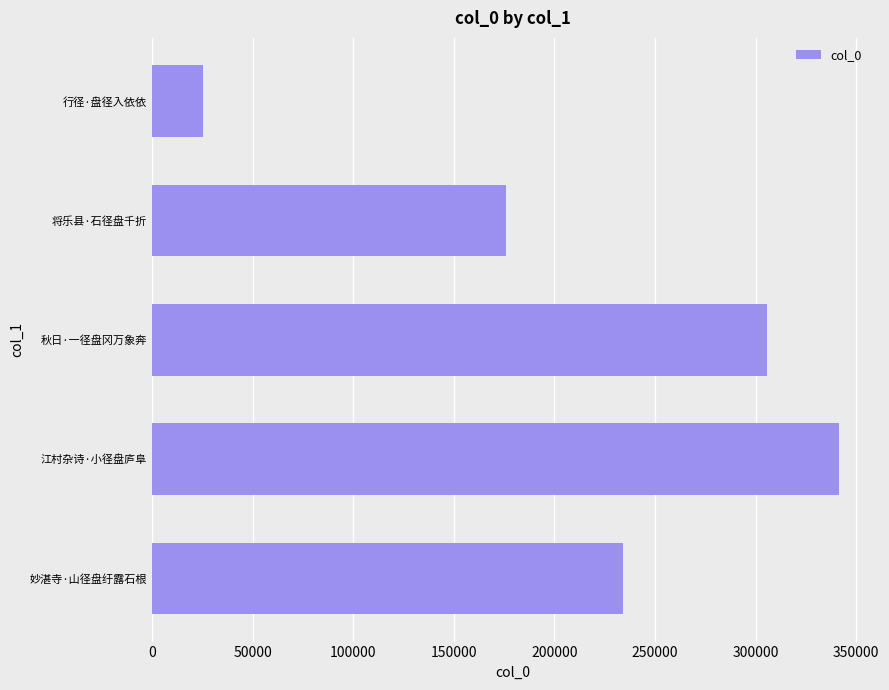

What is the change in value from 江村杂诗·小径盘庐阜 to 秋日·一径盘冈万象奔?

-35741